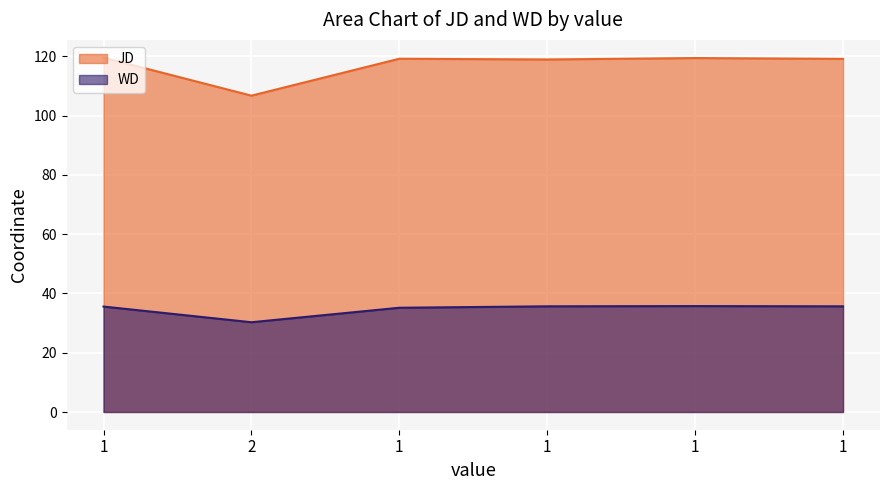

Between 1 and 1, which series saw the biggest shift?

WD